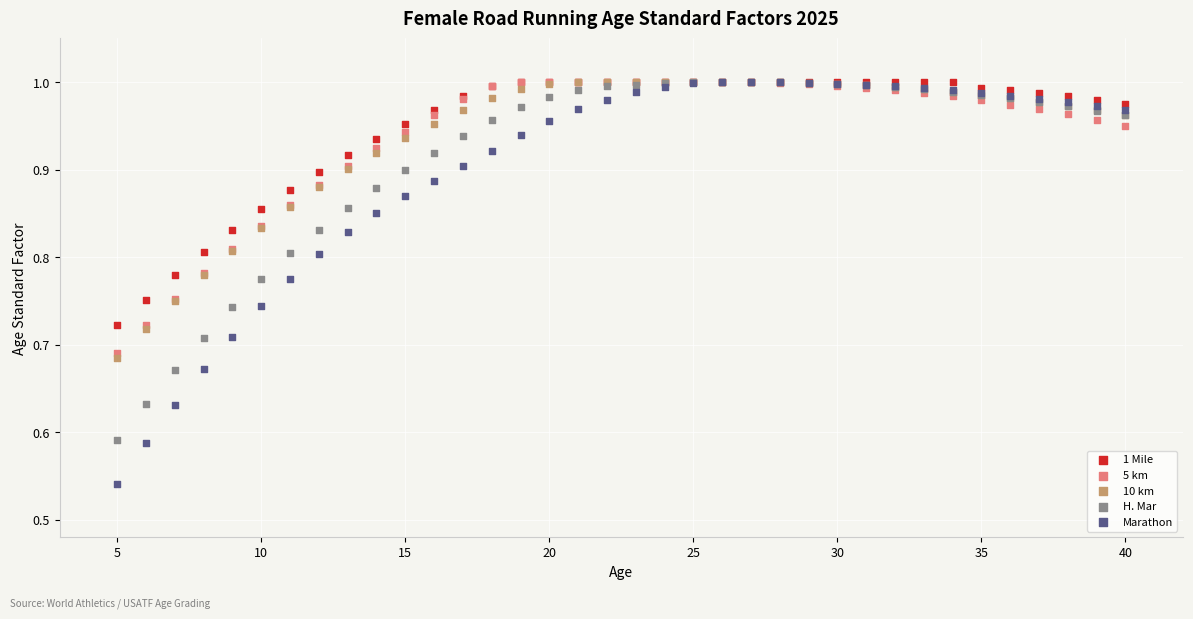

What are all the series names shown in the legend?

1 Mile, 5 km, 10 km, H. Mar, Marathon